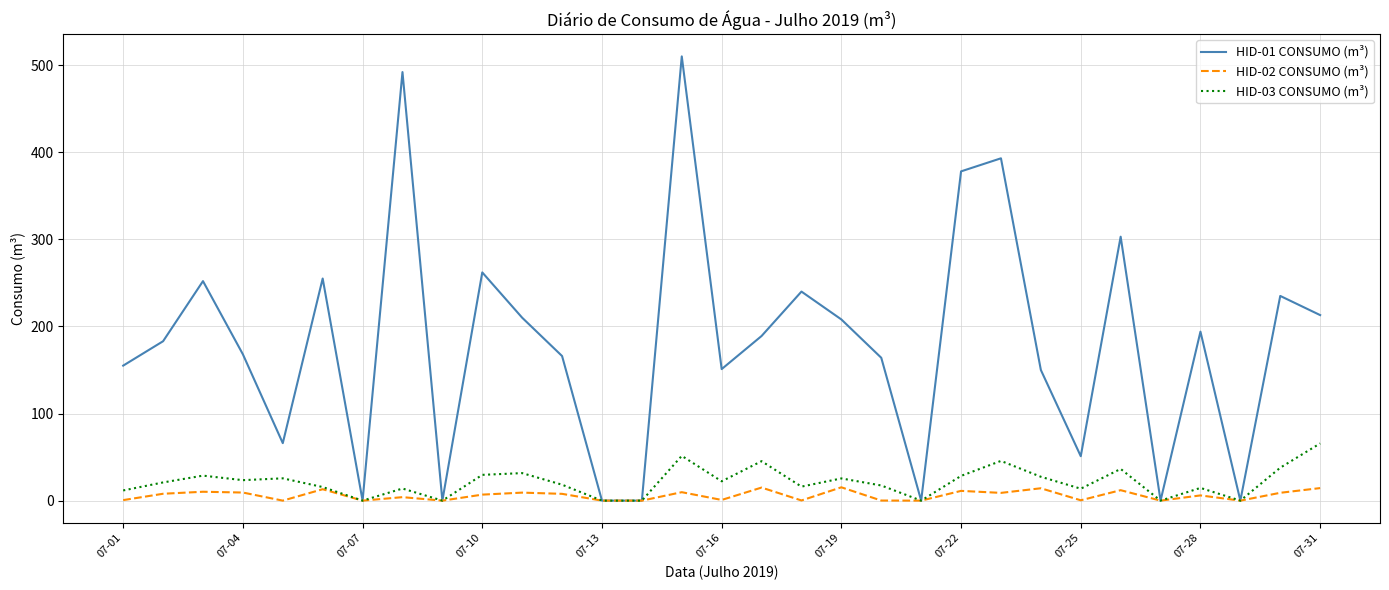

What are all the series names shown in the legend?

HID-01 CONSUMO (m³), HID-02 CONSUMO (m³), HID-03 CONSUMO (m³)